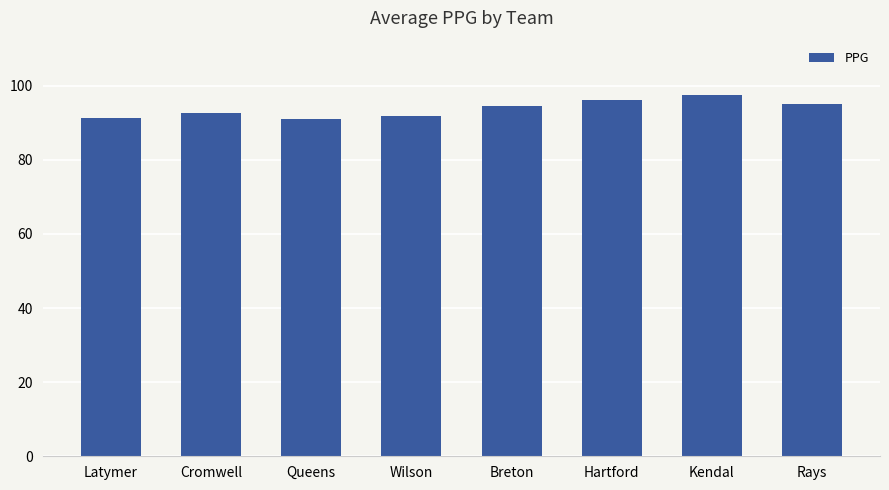

What position from the right is Kendal?

2